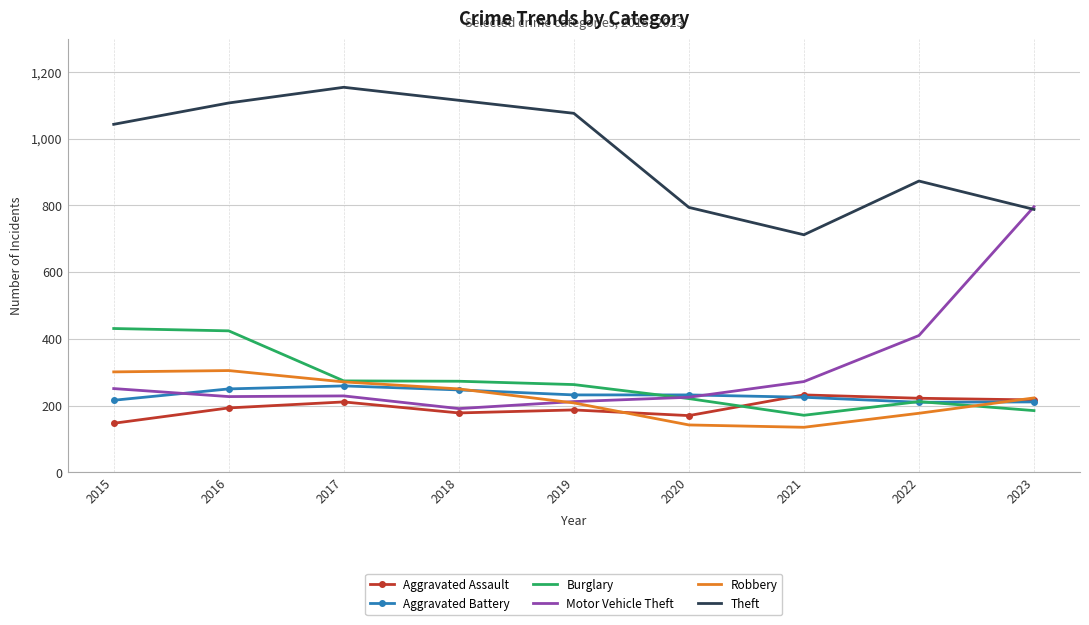

Which series has the widest spread of values?

Motor Vehicle Theft